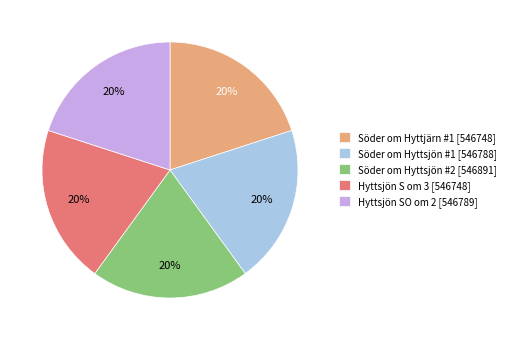

The Hyttsjön SO om 2 slice represents 20% of the pie. True or false?

True